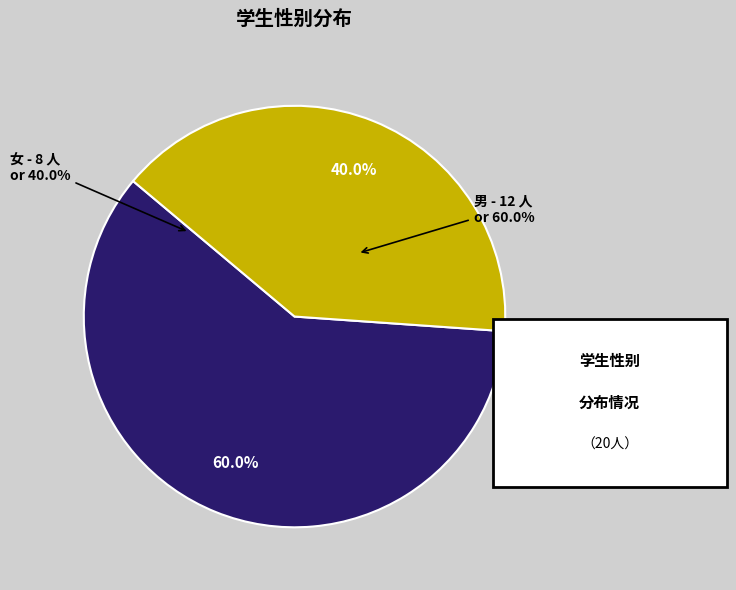

What is the ratio of the value at 女 to the value at 男?

0.7